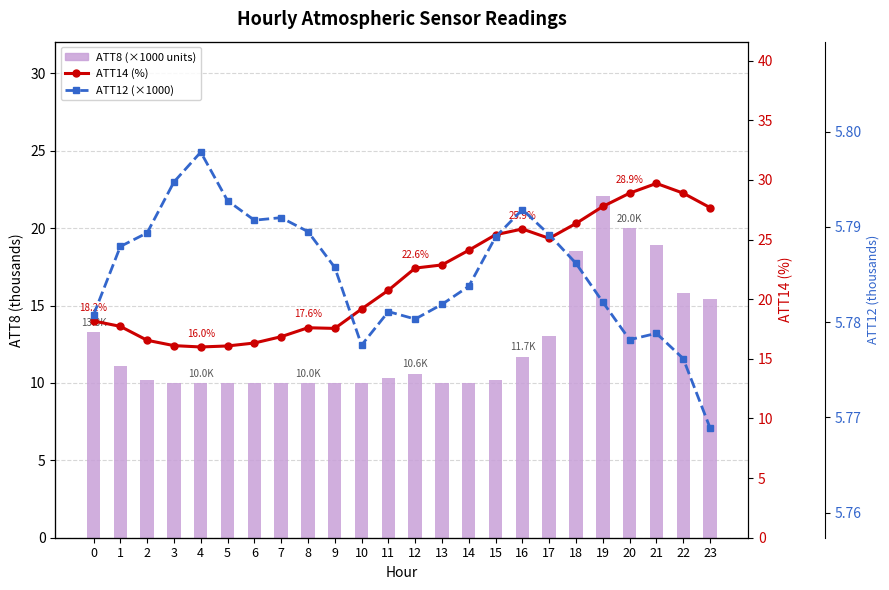

At which category is the sum across all series the highest?

19